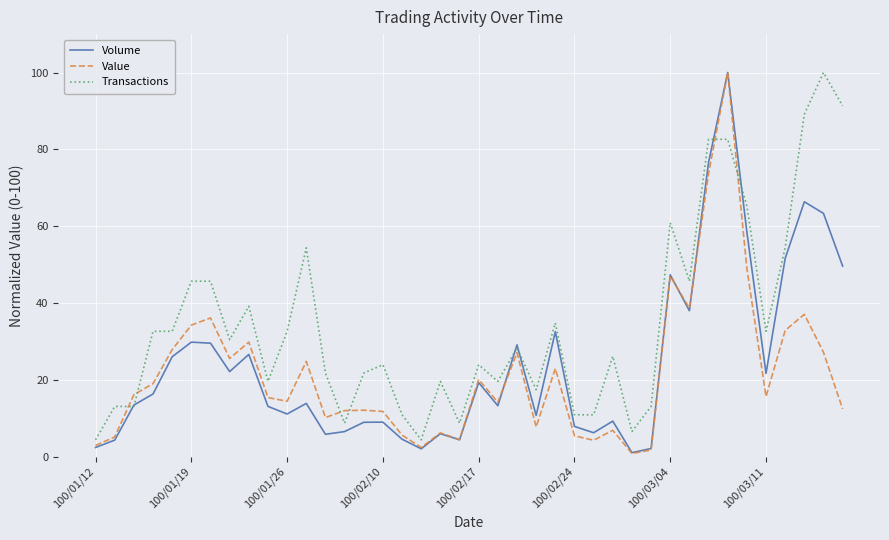

What is the greatest value displayed?

100.0